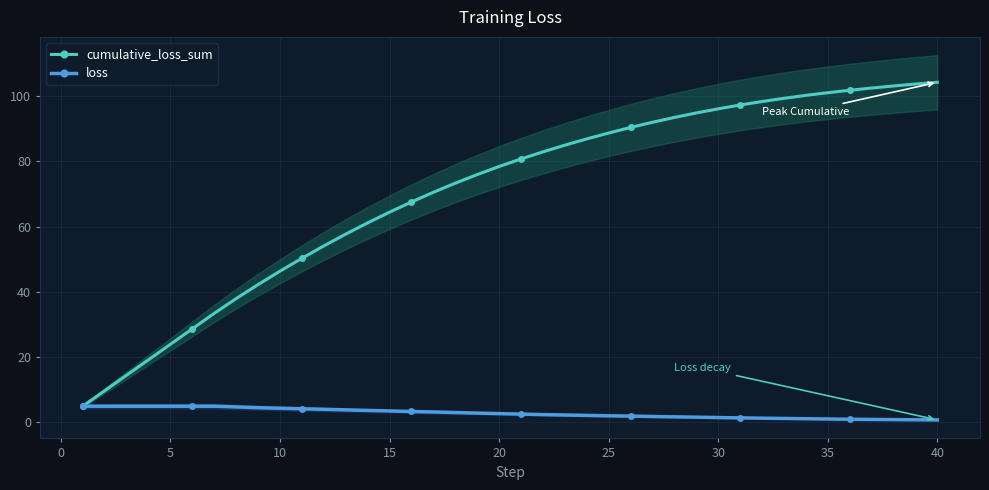

What is the maximum value for loss?

4.8